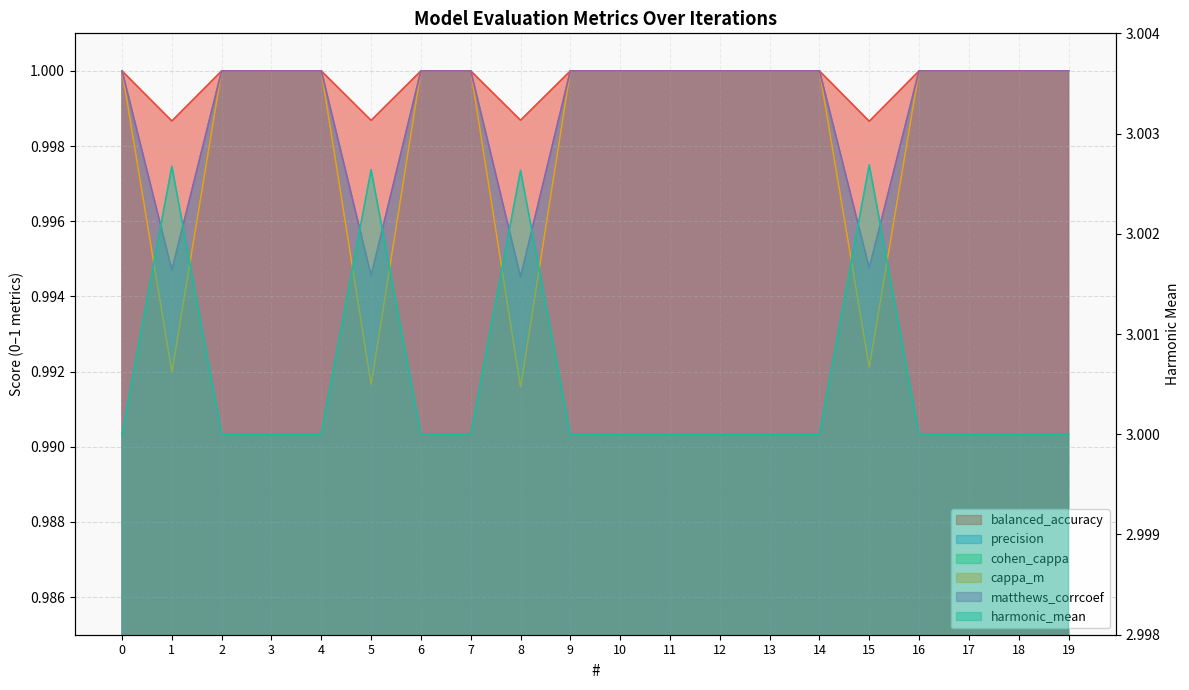

What is the difference between the highest and lowest values at 8?

2.0